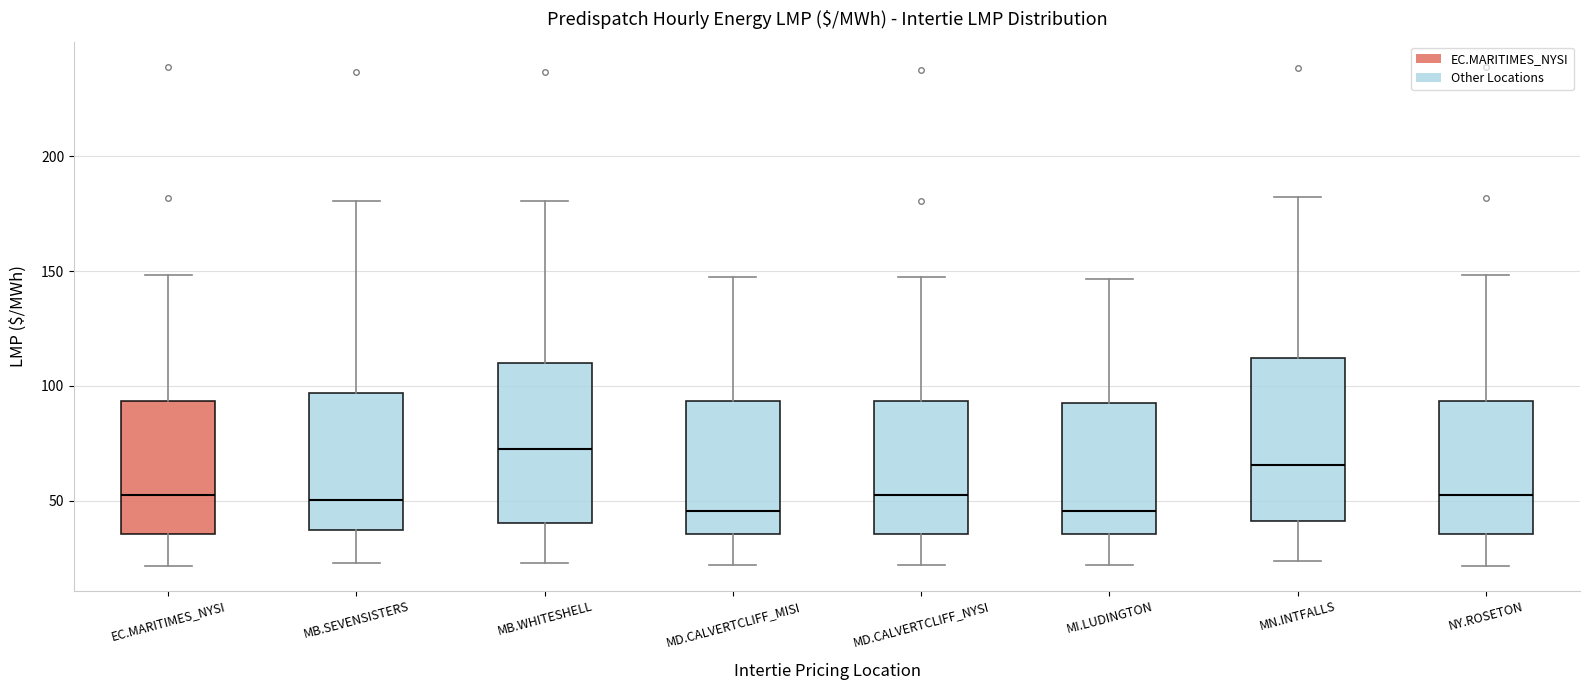

Where does the upper whisker of the box for NY.ROSETON end on the y-axis? The values are not printed on the chart, so give them approximately, as read against the axis.

150